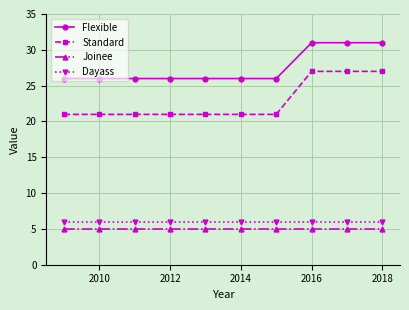

What is the value of the Joinee point at the 6th from the left?

5.0